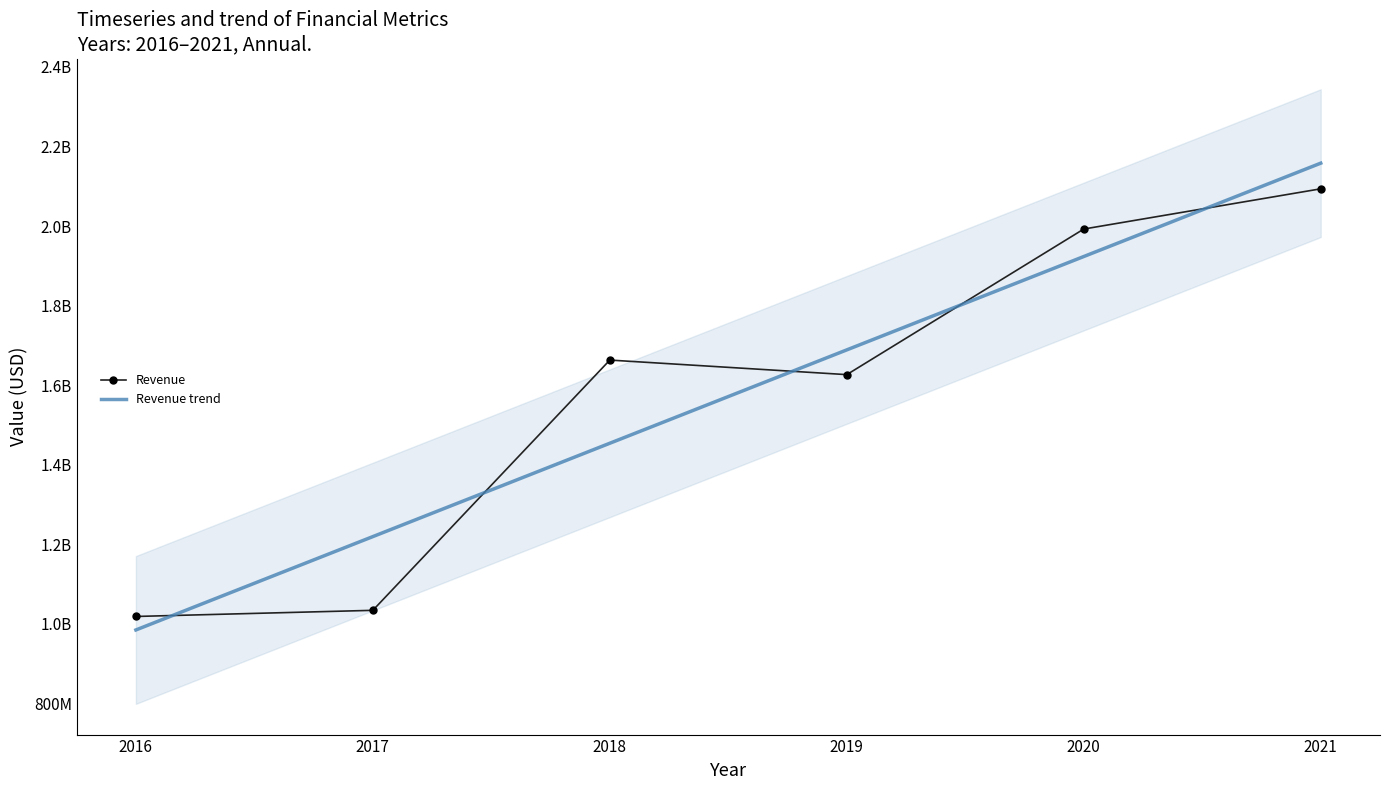

What is the smallest value displayed?

984295666.7